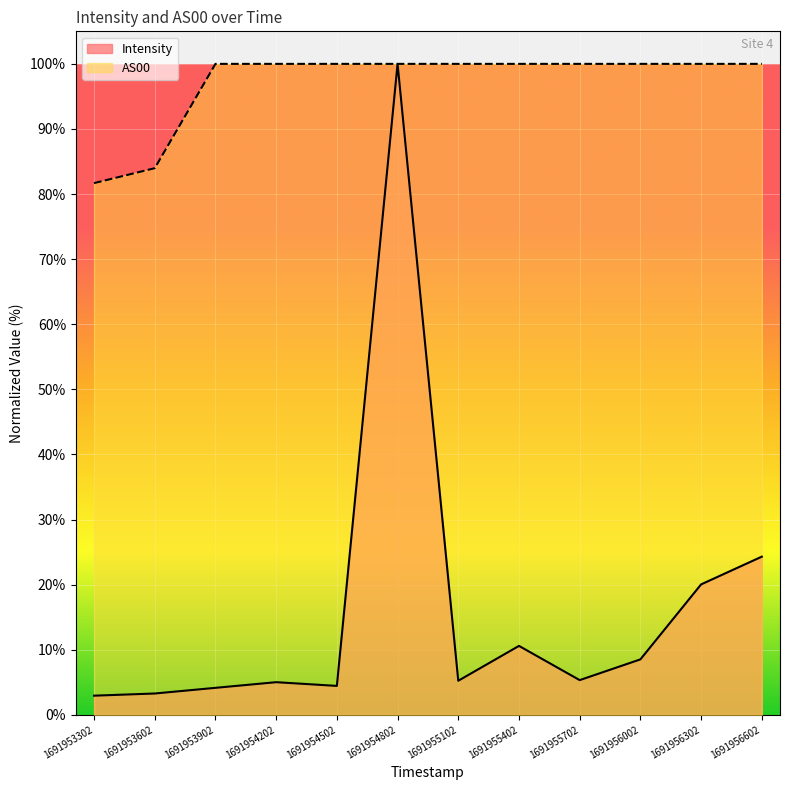

Where does the Intensity series first go above 5?

1691954202